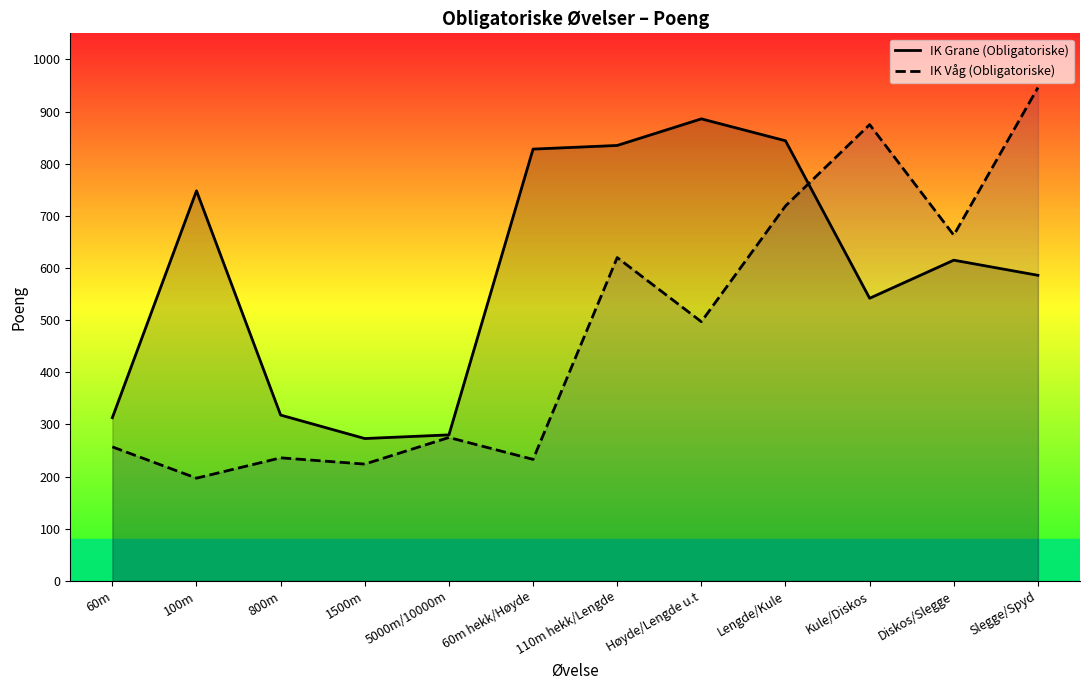

How many lines are shown in the chart?

2